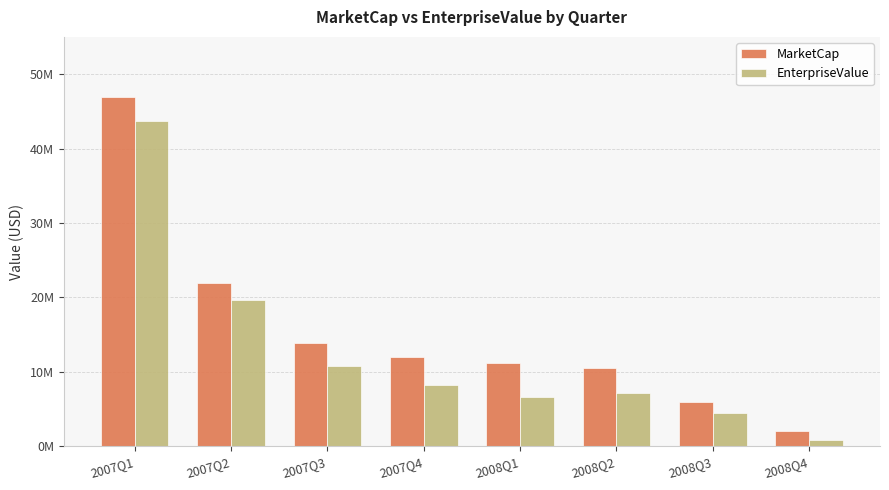

Rank the series at 2008Q3 from lowest to highest value.

EnterpriseValue, MarketCap